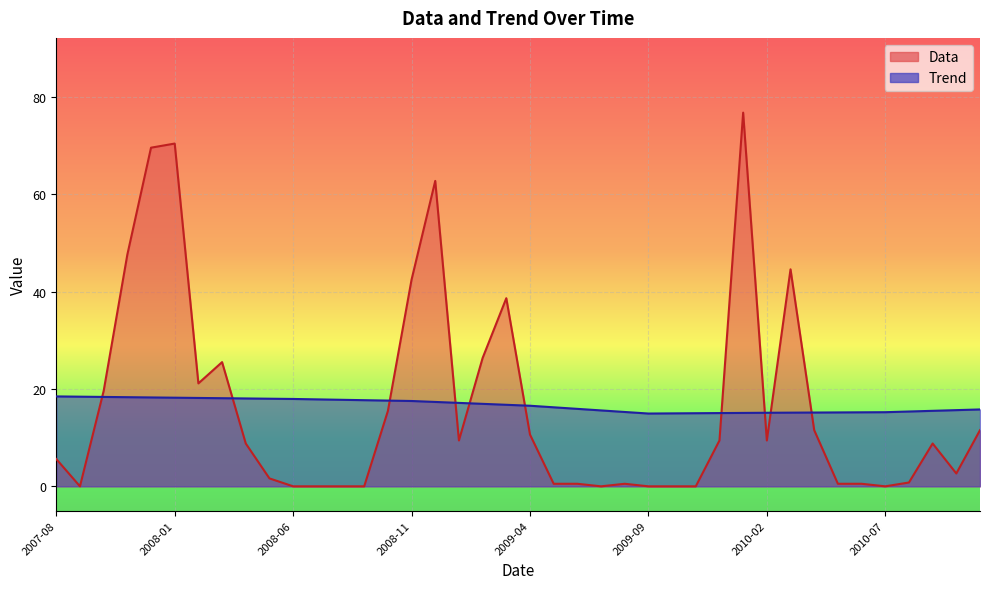

Is the value of Data at 2009-05 greater than the value of Trend at 2008-02?

No